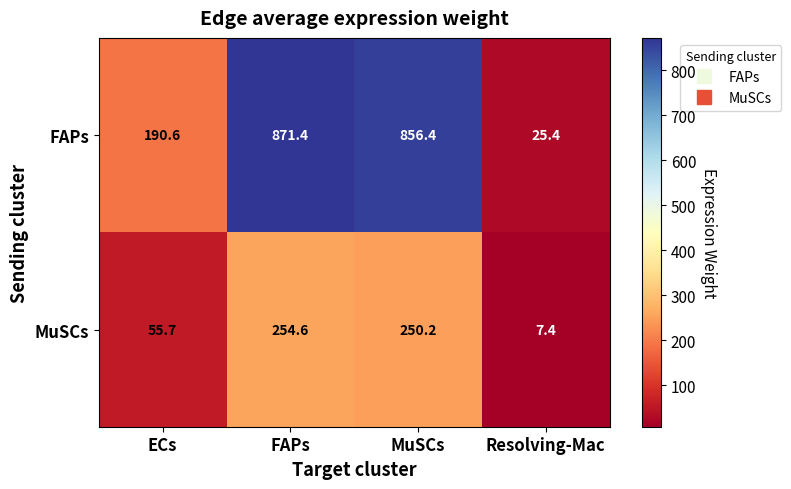

Read the FAPs value at ECs.

190.6